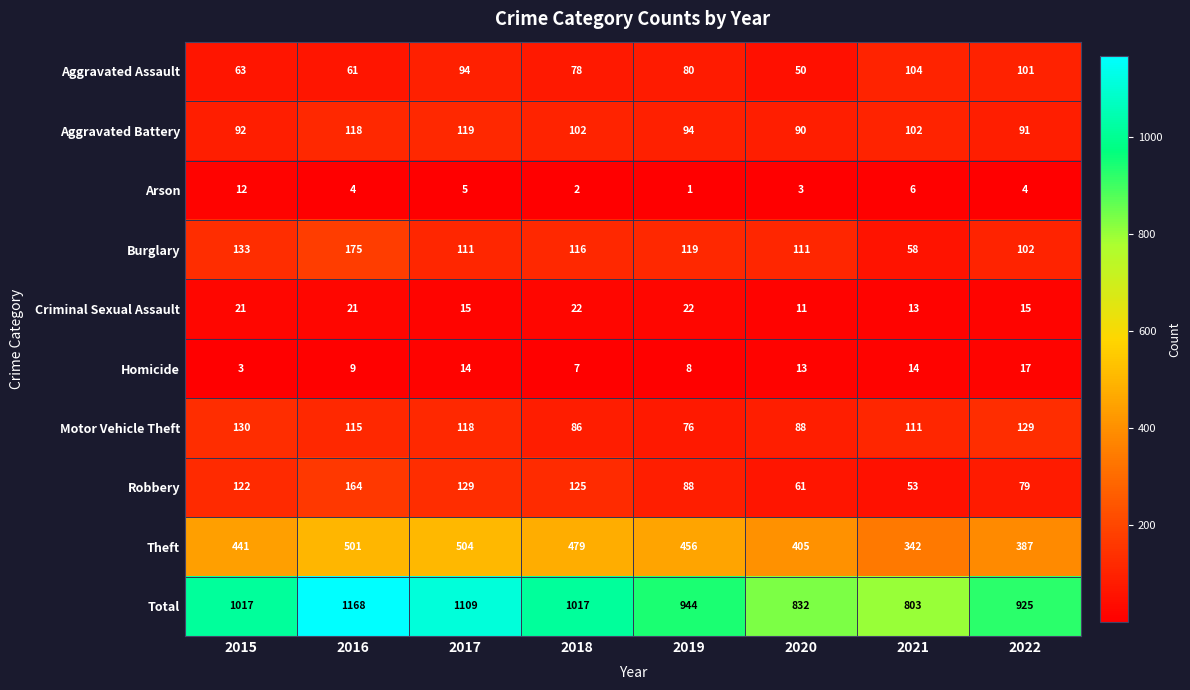

Which series has the widest spread of values?

Total